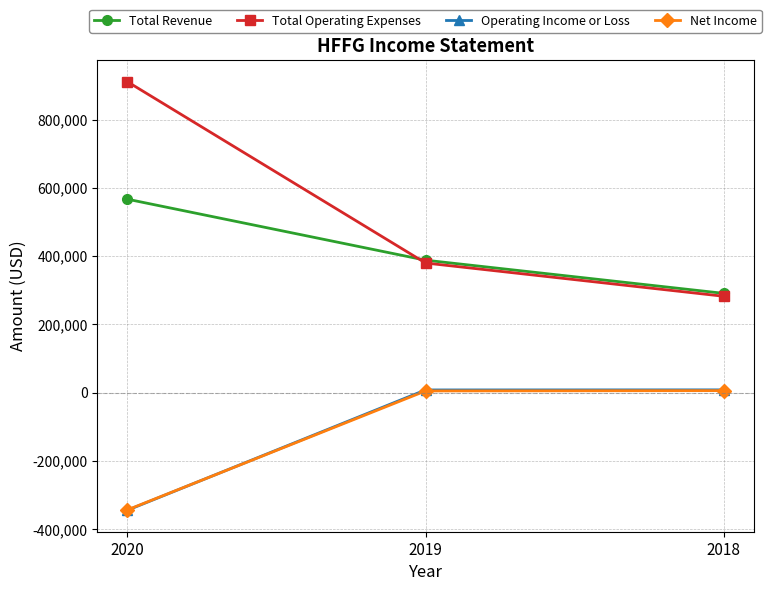

What is the value of the Total Operating Expenses point at the 2nd from the left?

379900